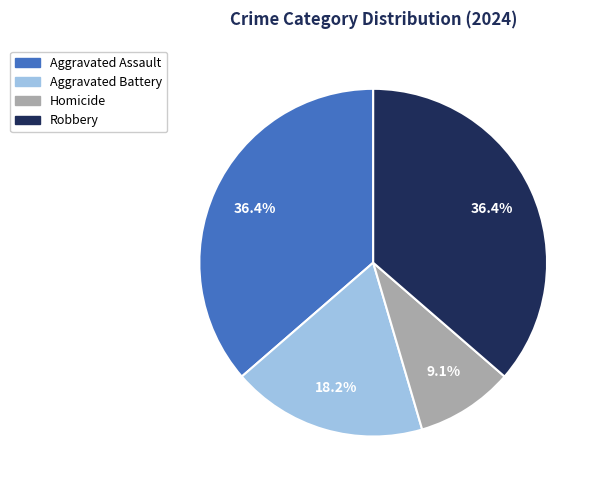

Count the number of slices in the pie.

4